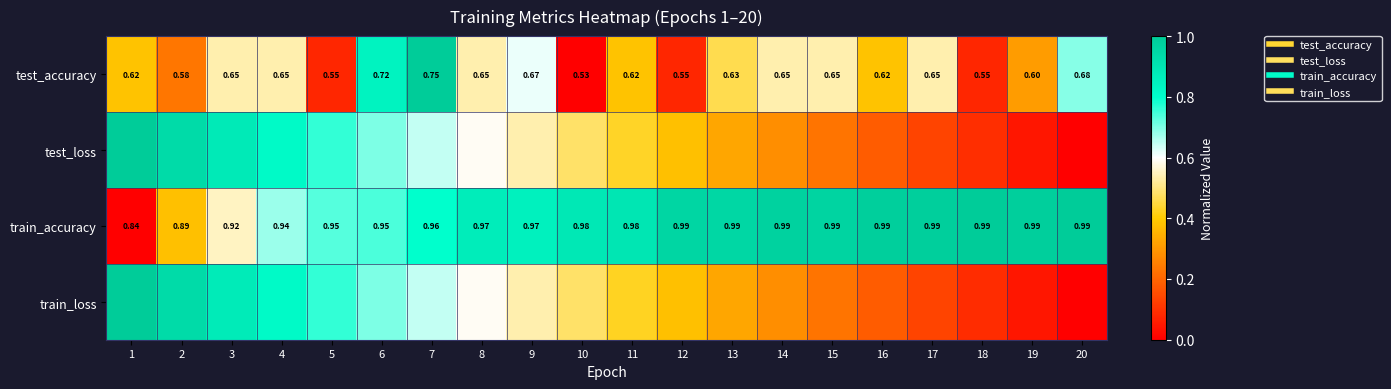

What is the difference between the maximum and minimum values in the test_loss series?

1.0